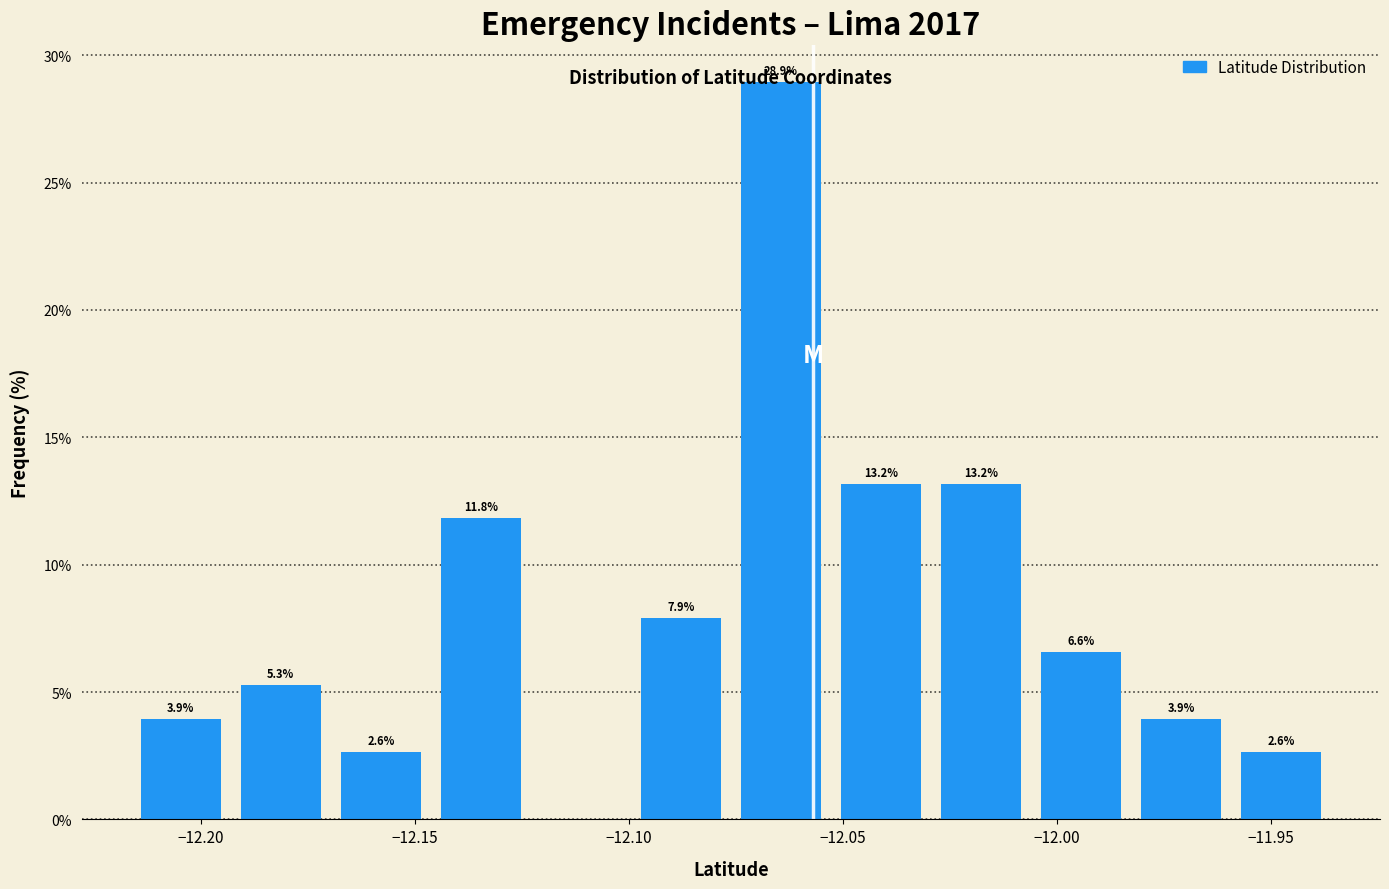

Over which range of the x-axis is the bar tallest?

-12.075 to -12.055